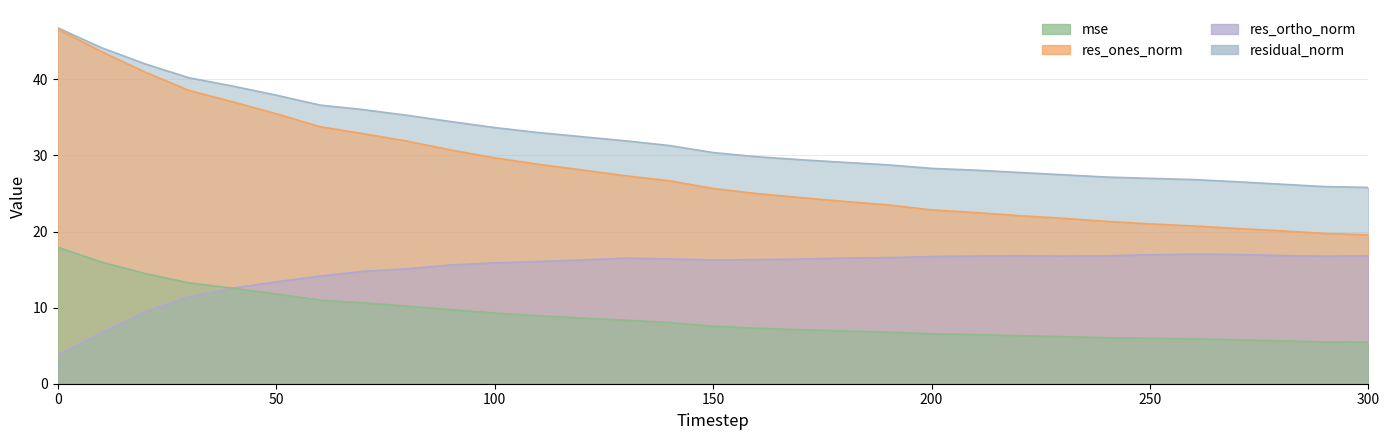

At which label does res_ortho_norm first exceed 16?

110